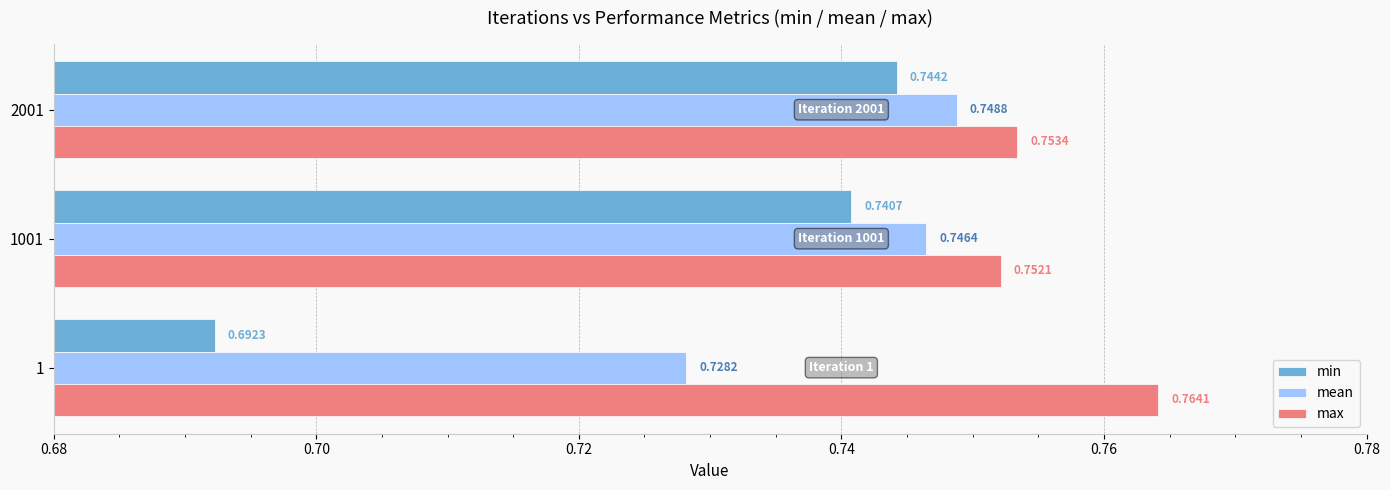

Which series has the largest total across all categories?

max